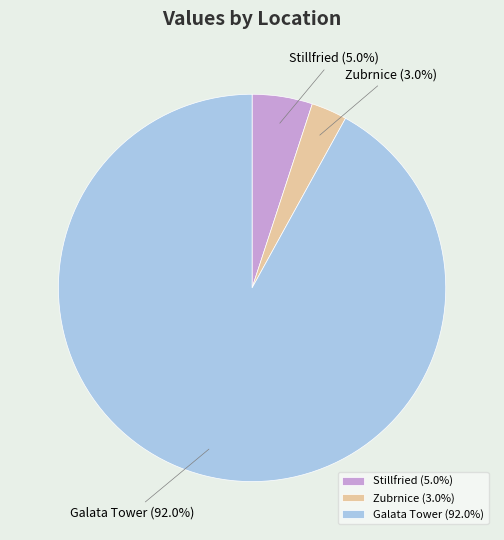

To the nearest percent, what is the average slice percentage?

33%